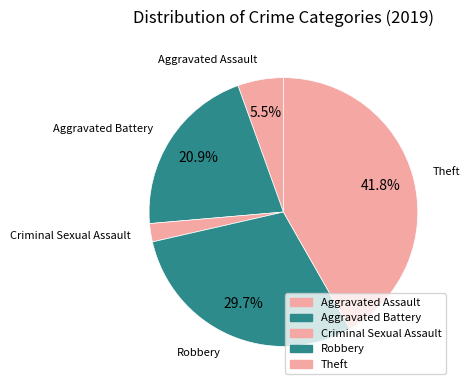

What percentage is the Theft slice, to the nearest percent?

42%